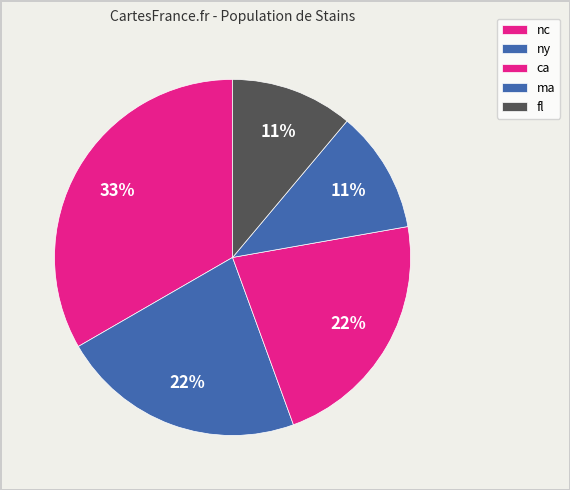

To the nearest percent, what is the difference between the largest and smallest slice percentages?

22%